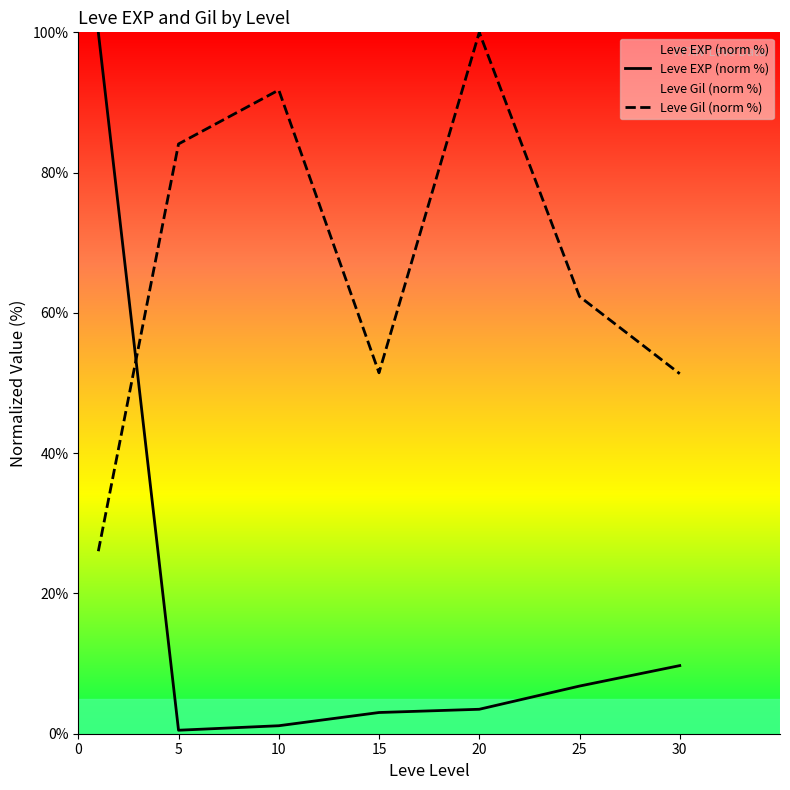

True or false: Leve Gil (norm %) has more than 2 interior local peaks.

False